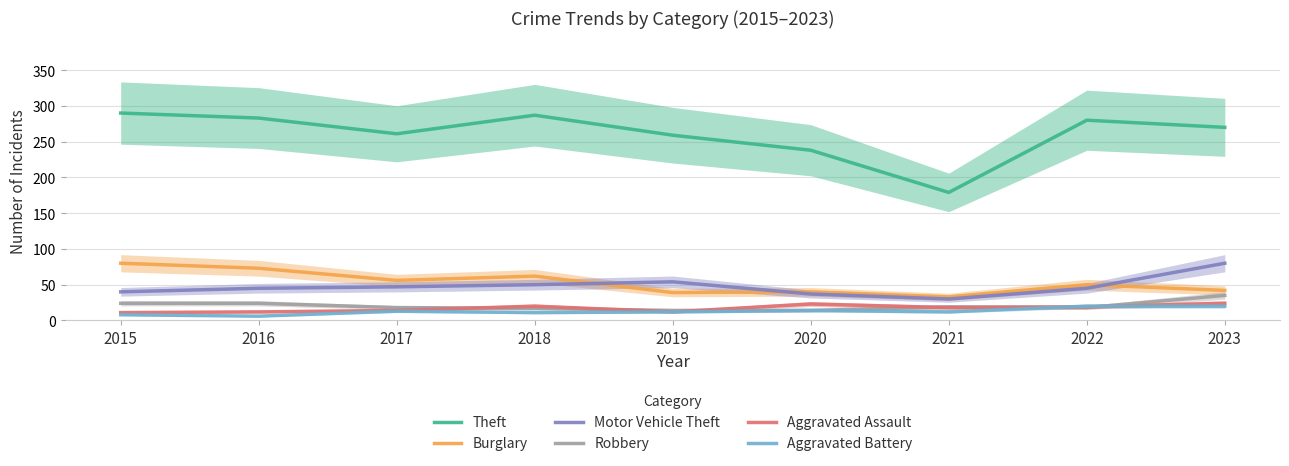

What is the value of the Aggravated Assault point at the 4th from the left?

20